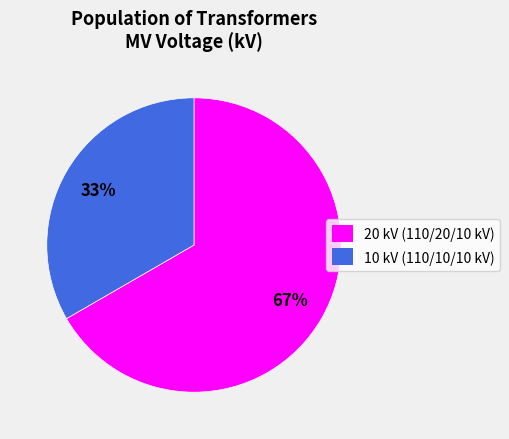

To the nearest percent, what is the average slice percentage?

50%